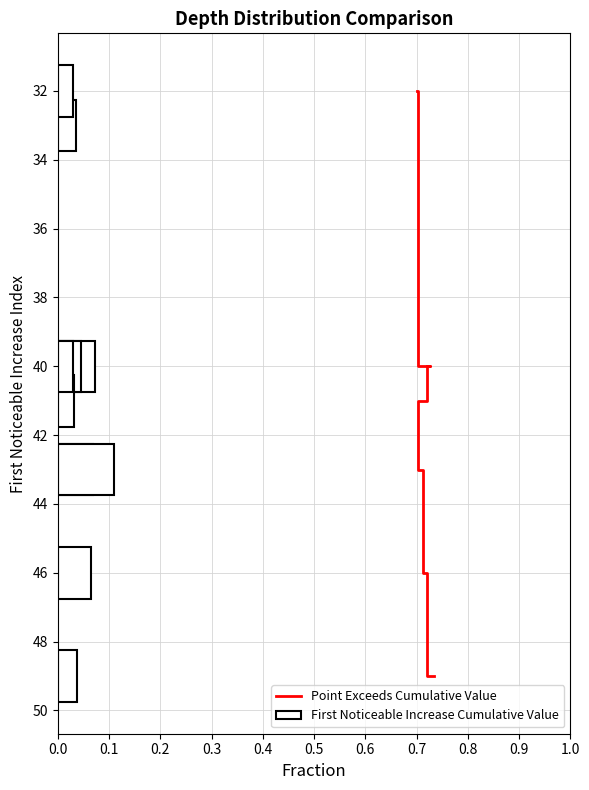

What is the difference between the second highest and second lowest values?

13